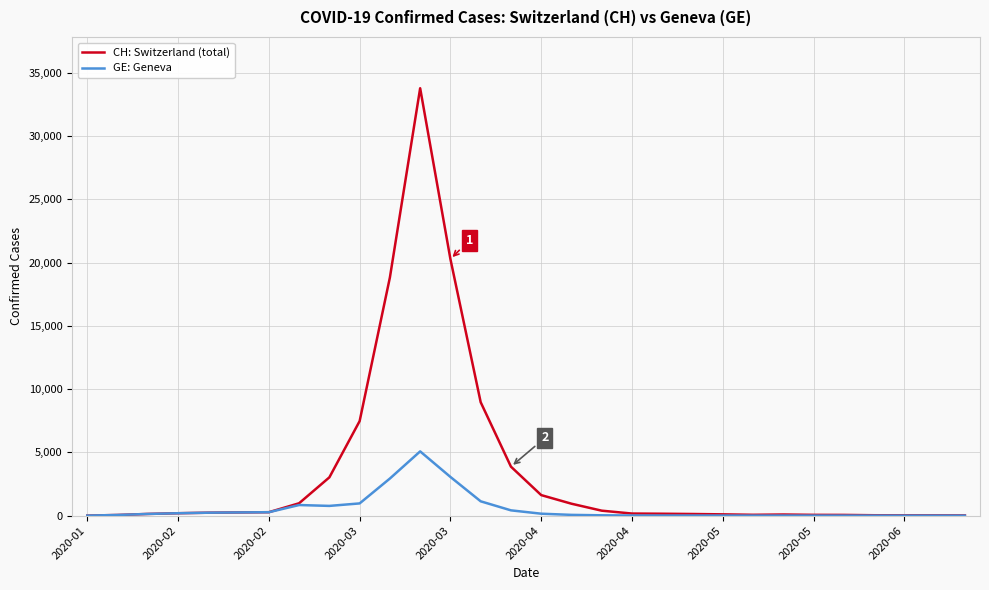

Rank the series by their maximum value, from lowest to highest.

GE: Geneva, CH: Switzerland (total)